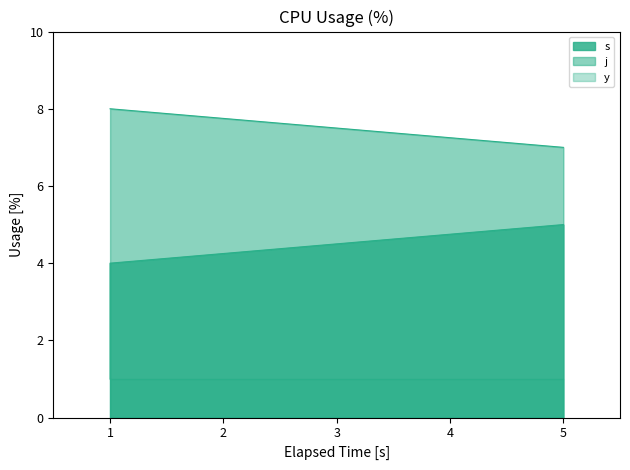

True or false: s has more than 0 points higher than both neighbors.

False